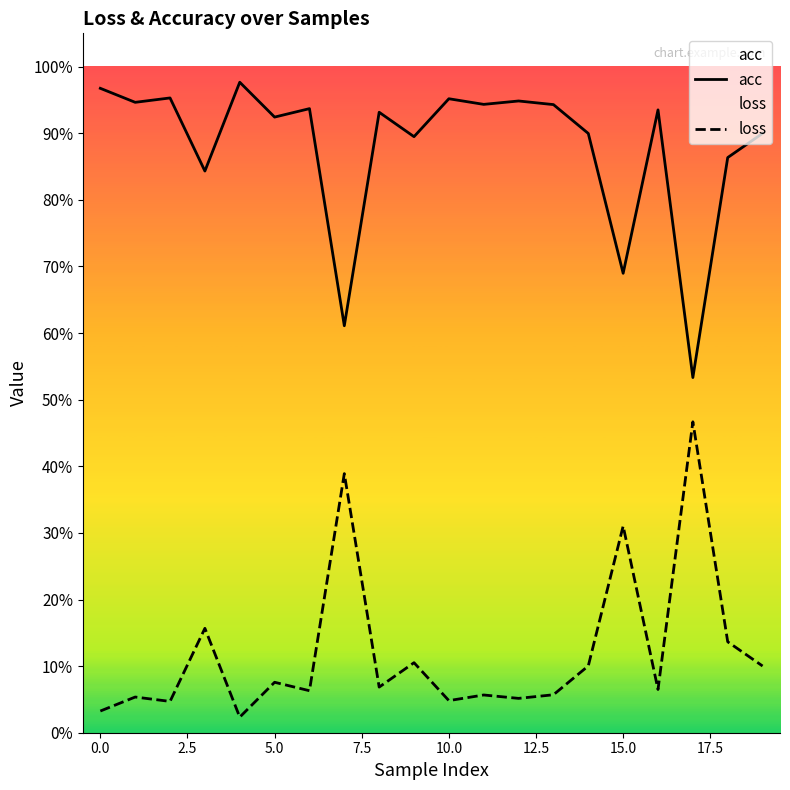

List the series in order of their peak value, highest first.

acc, loss